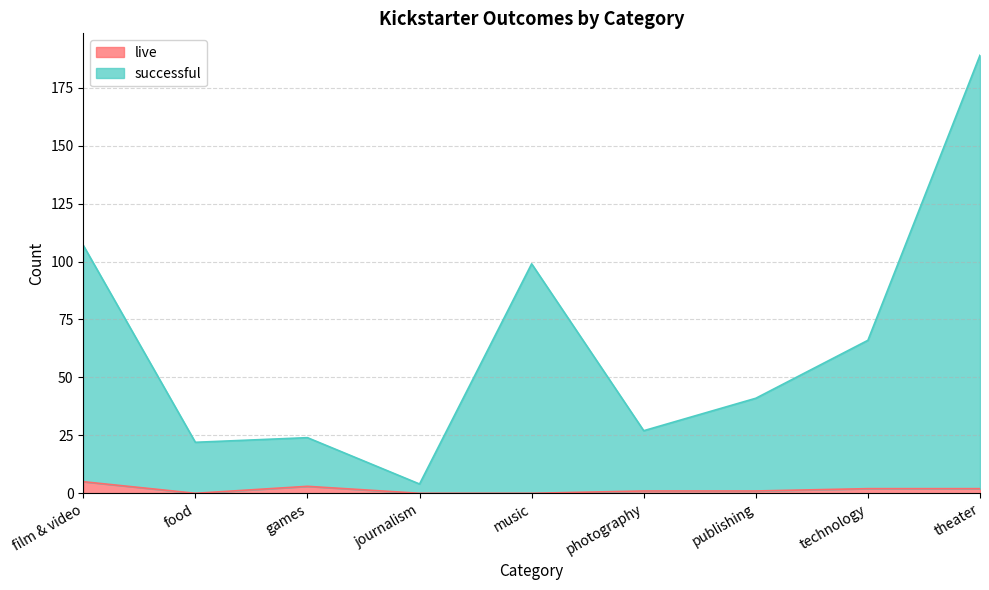

In live, how many points are higher than both neighbors (excluding endpoints)?

1